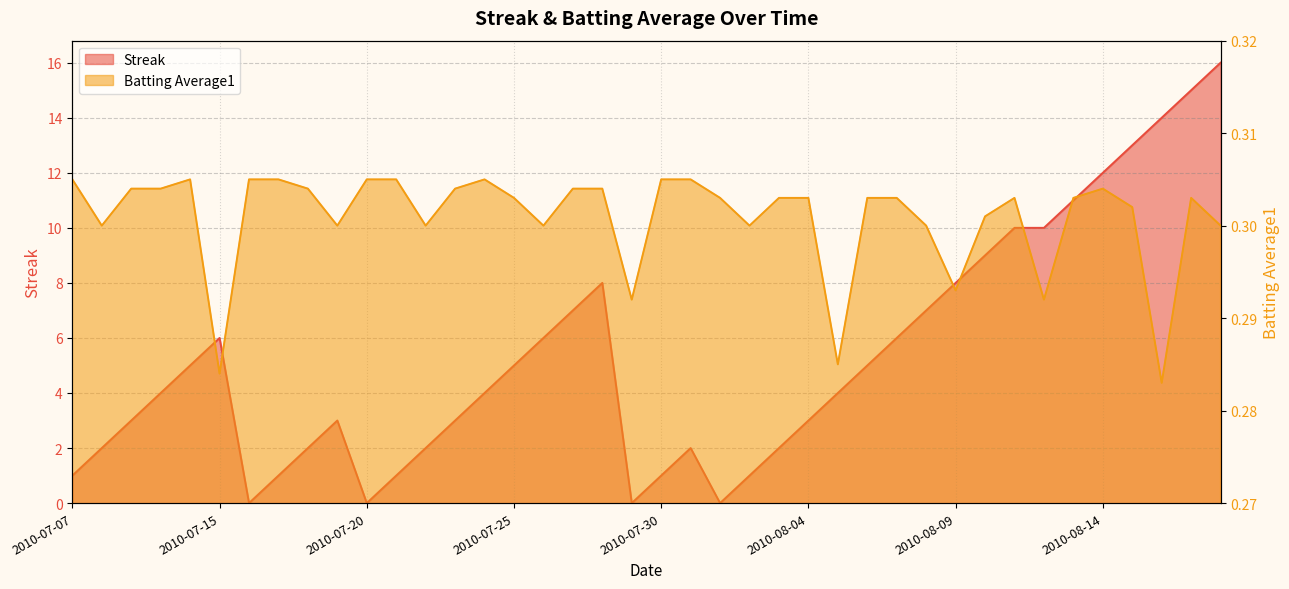

What is the label of the 30th point from the right?

2010-07-20